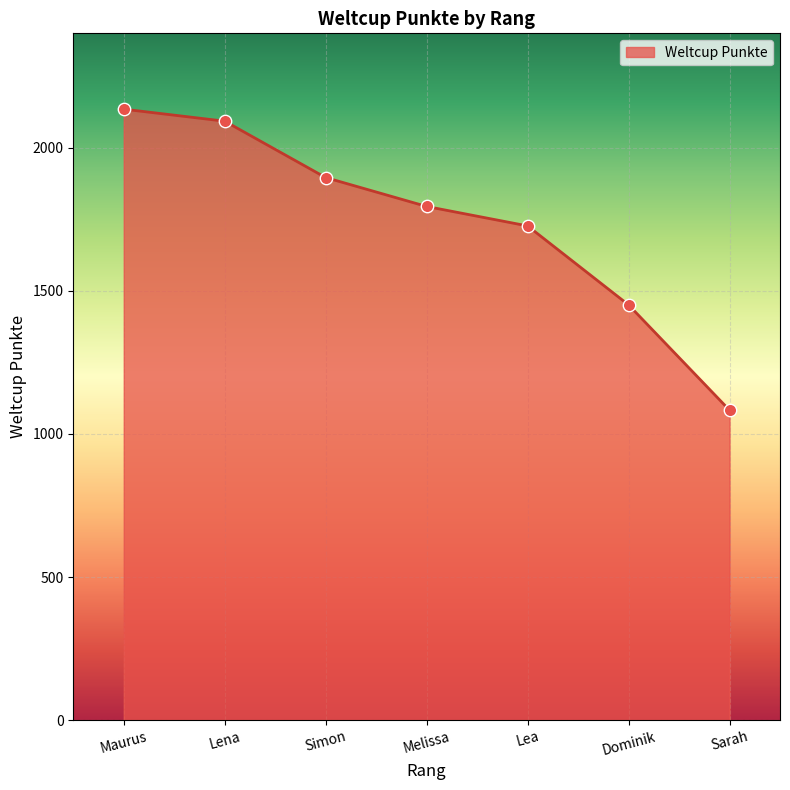

What is the change in value from Simon to Sarah?

-813